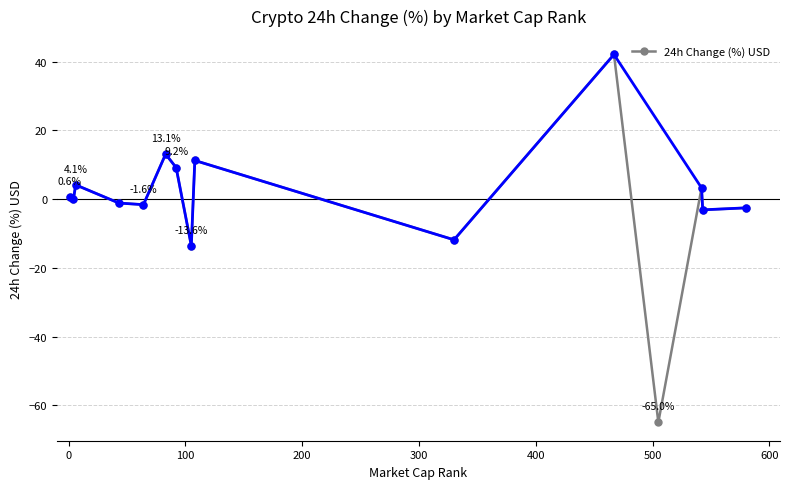

What is the maximum value for 24h Change (%) USD?

42.1